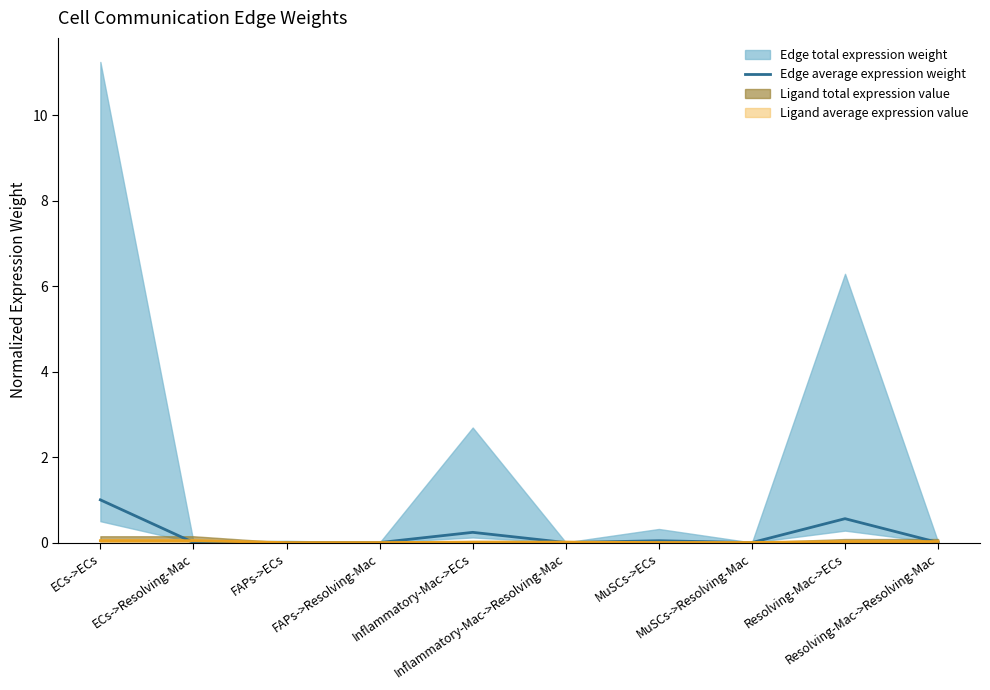

At which category does the chart reach its minimum across all series?

FAPs->Resolving-Mac